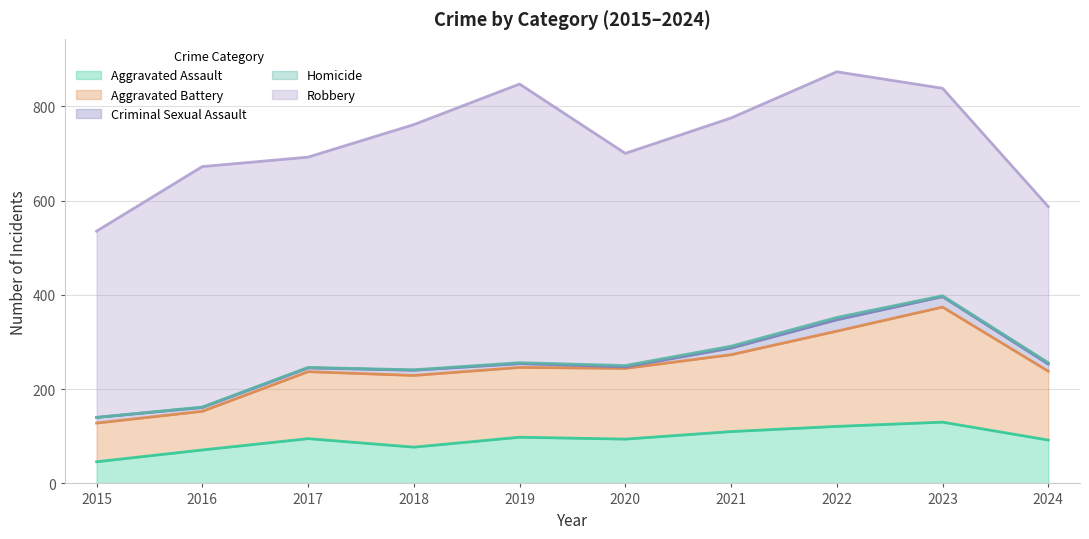

What is the total value across all series at 2015?

535